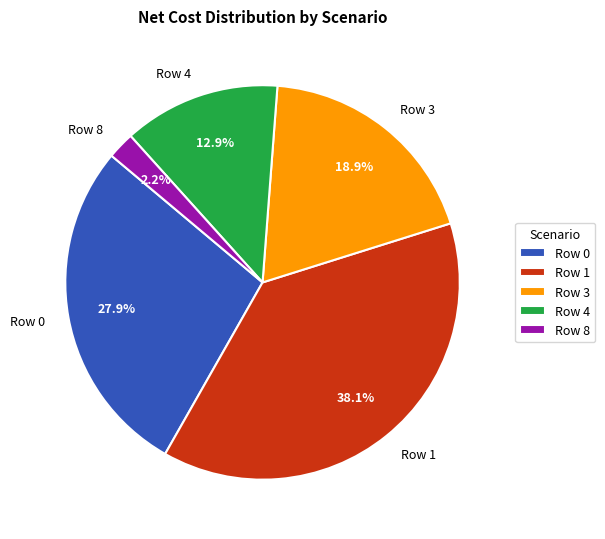

Combined, what portion of the pie is Row 4 and Row 8?

15.1%